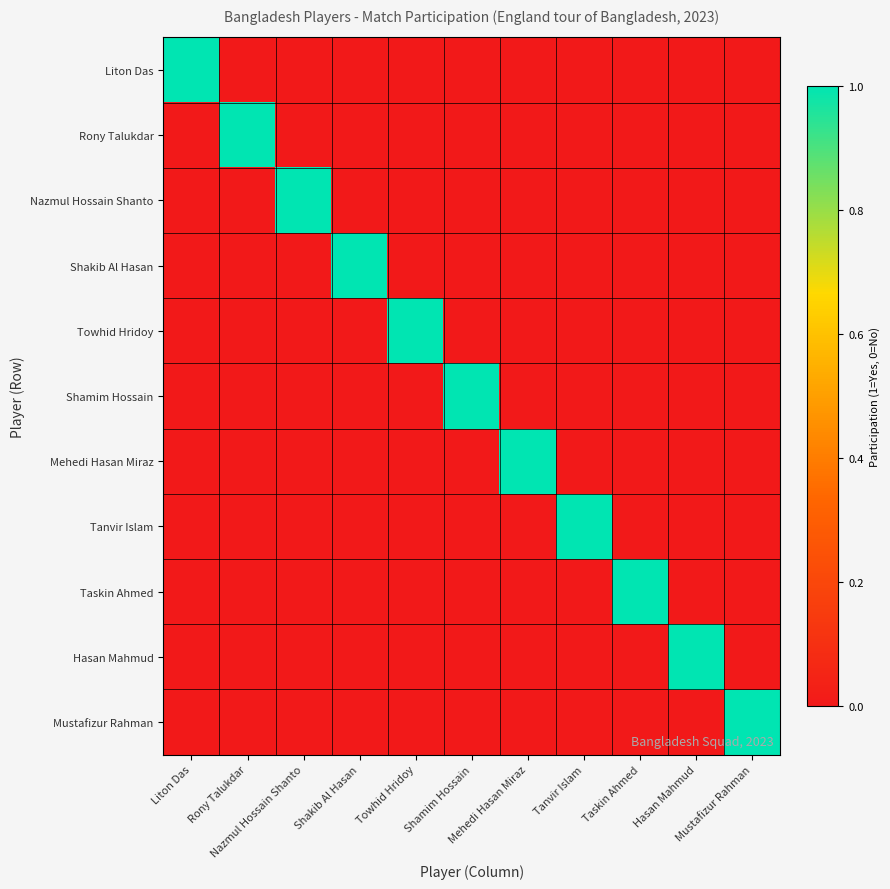

At Hasan Mahmud, list the series in order from largest to smallest.

Hasan Mahmud, Liton Das, Rony Talukdar, Nazmul Hossain Shanto, Shakib Al Hasan, Towhid Hridoy, Shamim Hossain, Mehedi Hasan Miraz, Tanvir Islam, Taskin Ahmed, Mustafizur Rahman